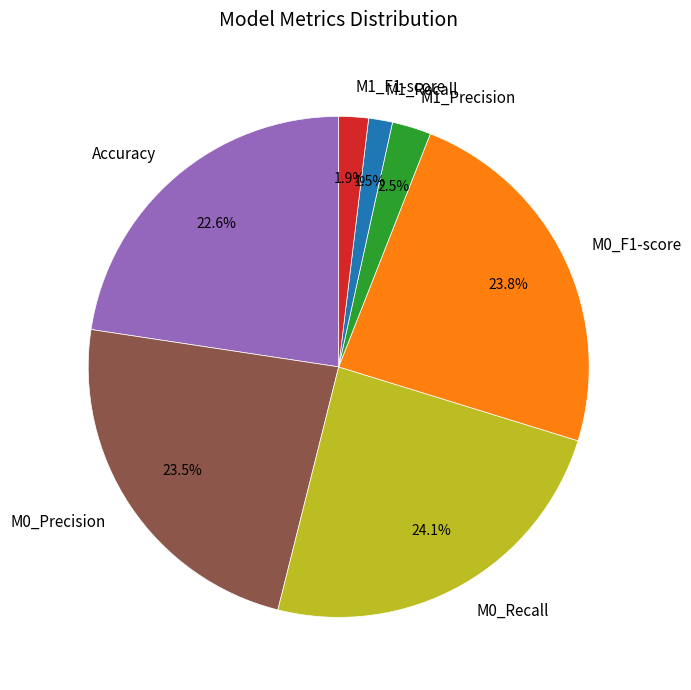

Is M0_Precision the majority of the pie?

No